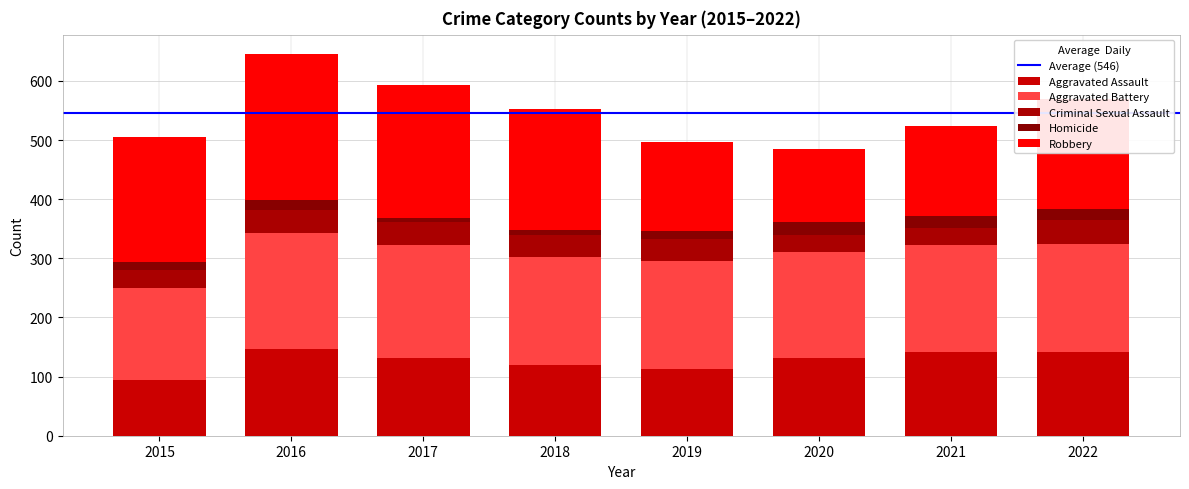

How many data points in Aggravated Assault are less than 131?

3